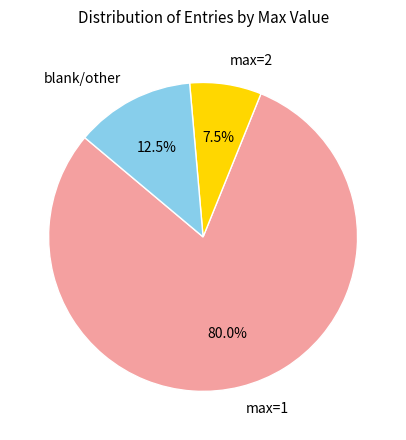

Does blank/other account for over 50% of the chart?

No